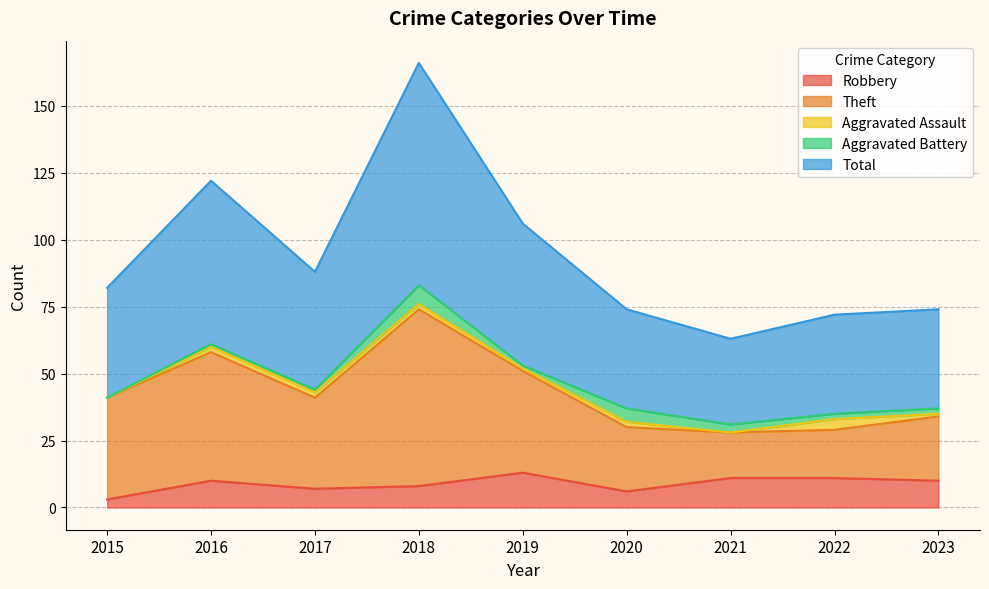

True or false: Total and Theft intersect in this chart.

False